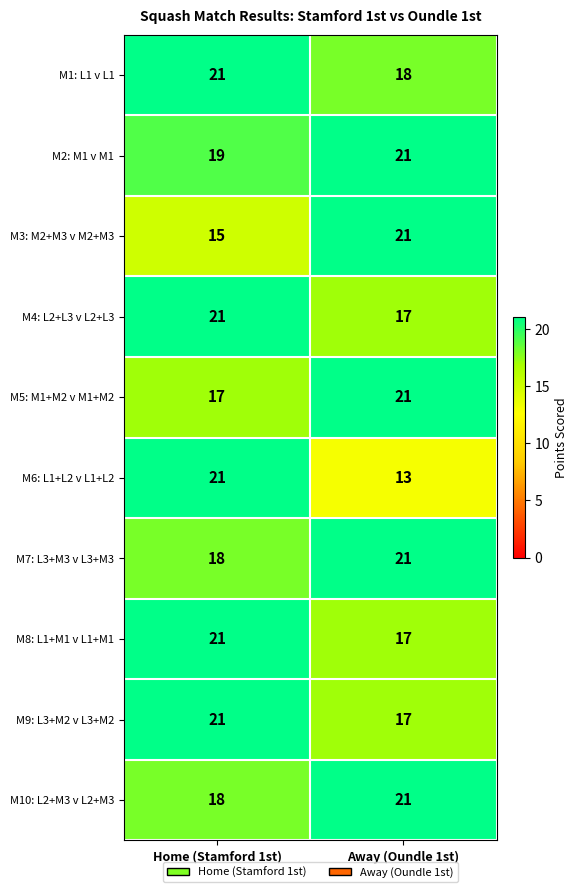

The M4: L2+L3 v L2+L3 series shows 17 at Away (Oundle 1st). True or false?

True